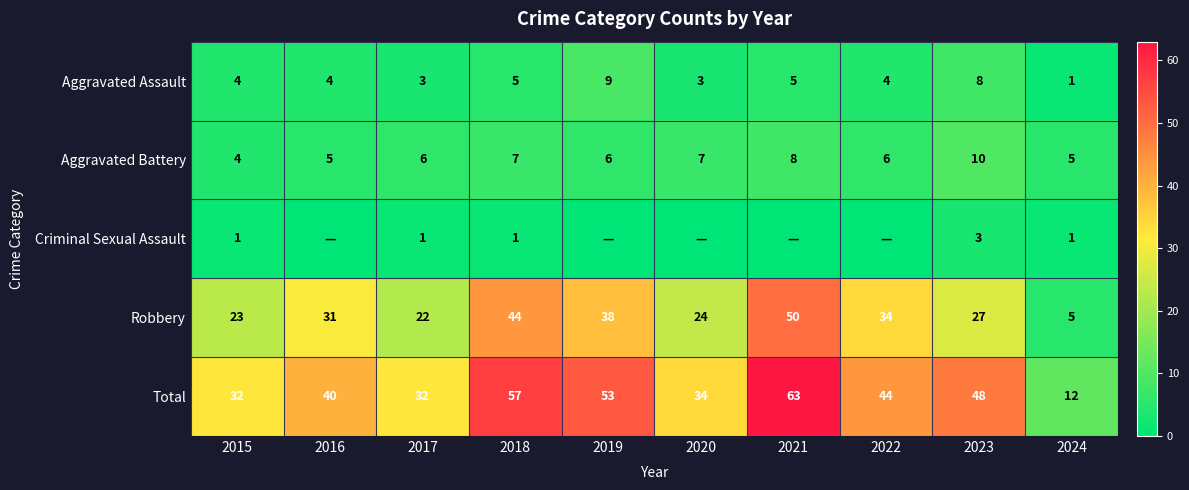

At 2017, list the series in order from smallest to largest.

Criminal Sexual Assault, Aggravated Assault, Aggravated Battery, Robbery, Total